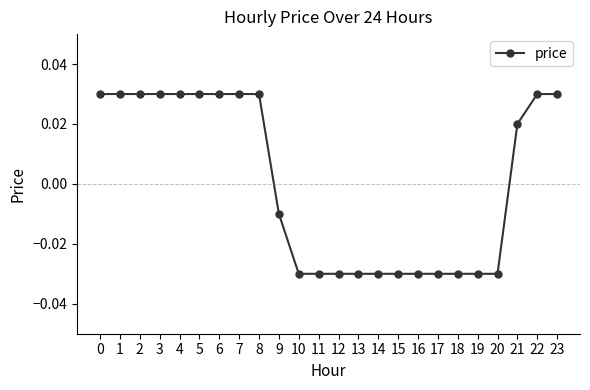

How many values are between 0 and 1?

12